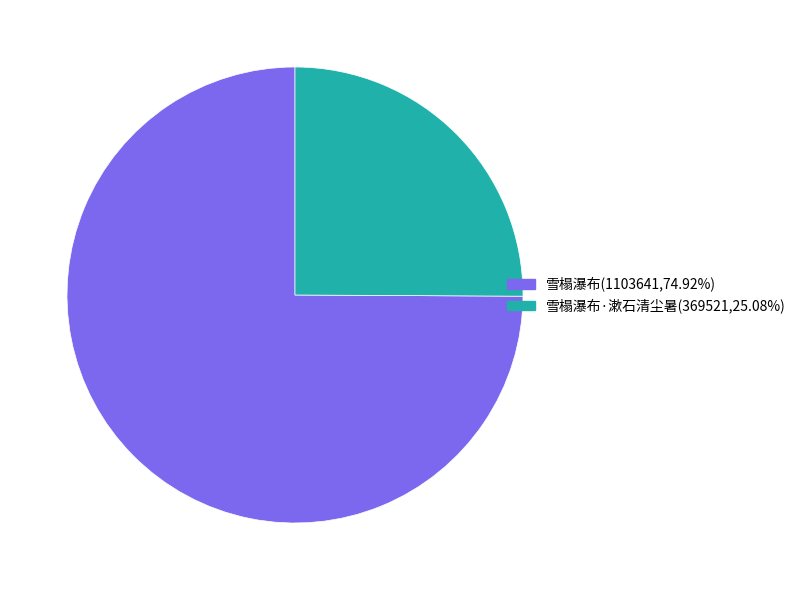

Is there a majority slice in this chart?

Yes